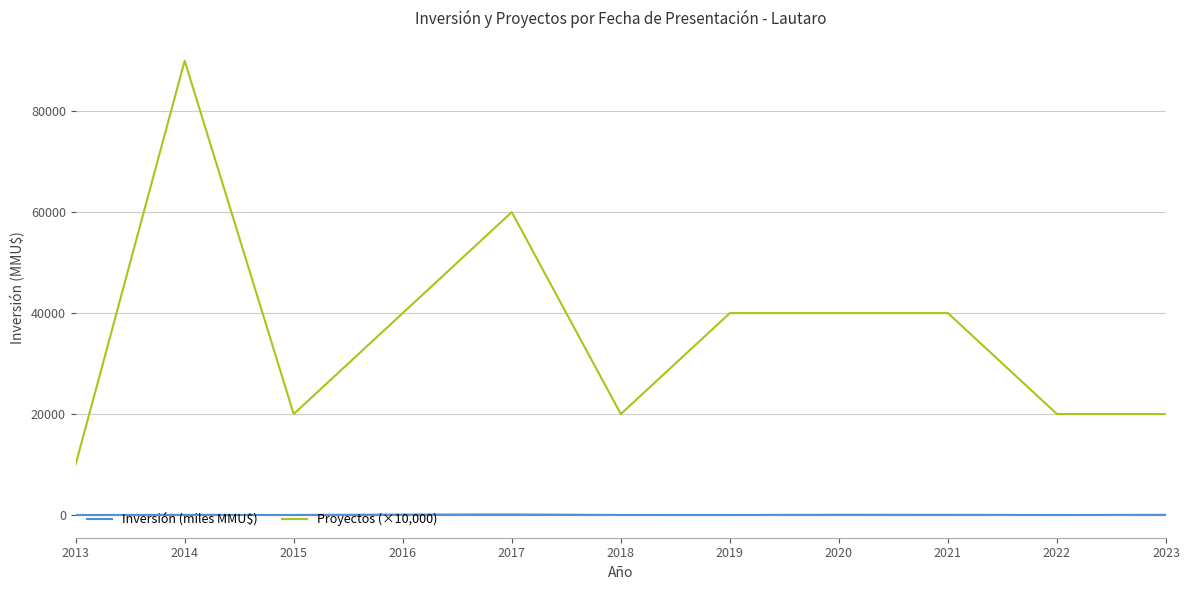

What is the difference between the second highest and minimum values in the Proyectos (×10,000) series?

50000.0